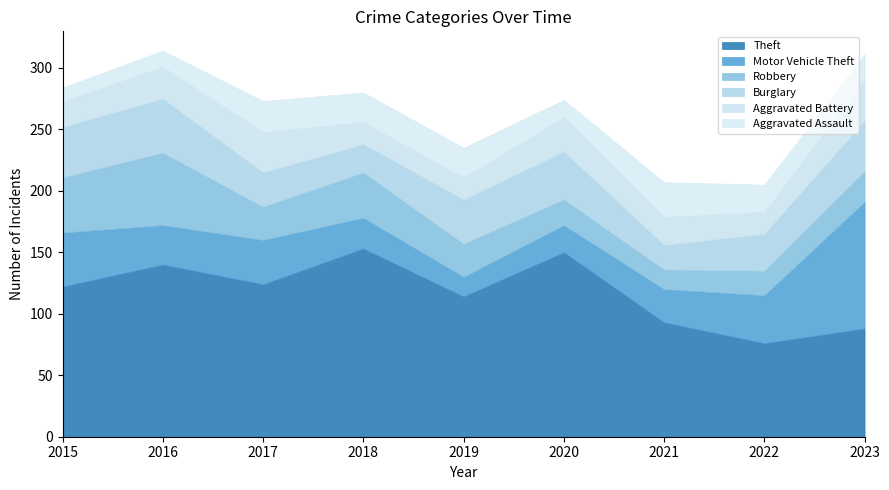

True or false: Burglary has more than 2 points higher than both neighbors.

False